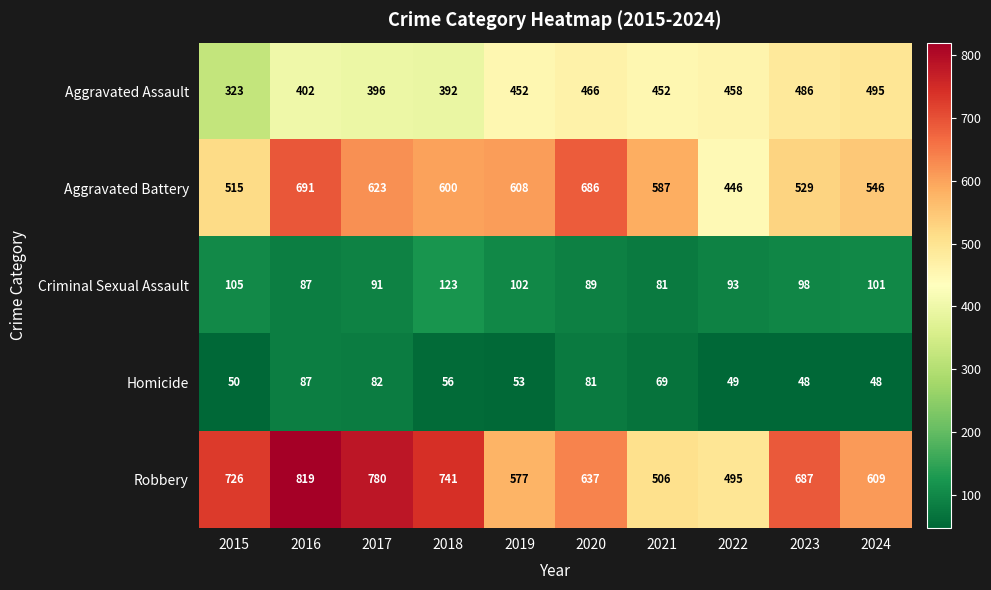

At which label is Criminal Sexual Assault closest to 102?

2019